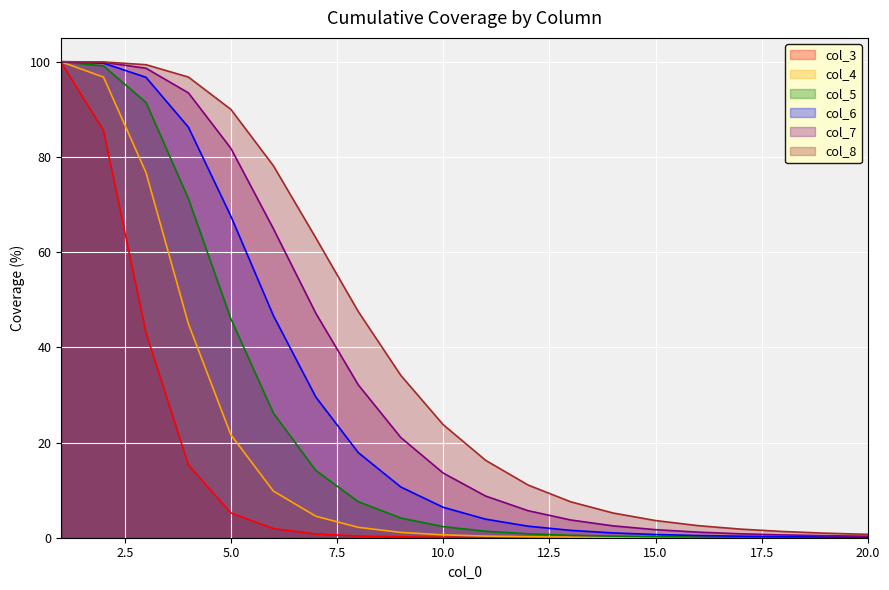

At which label is col_5 closest to 50?

5.0